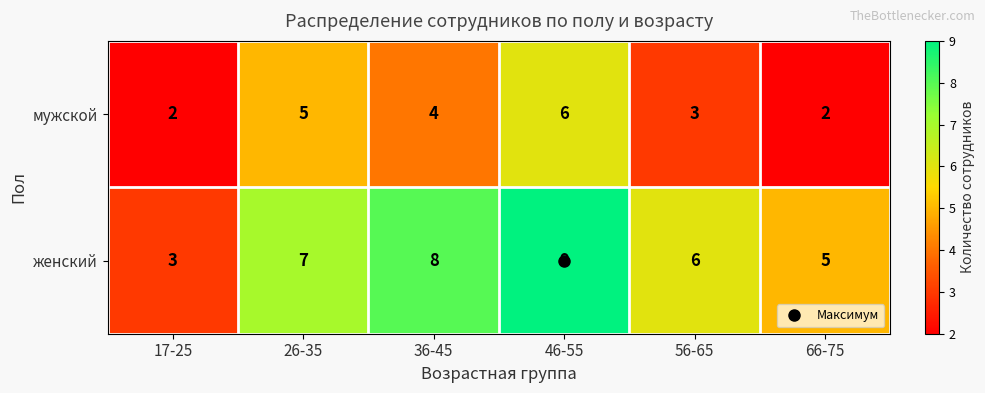

List the series in order of their overall mean, highest first.

женский, мужской